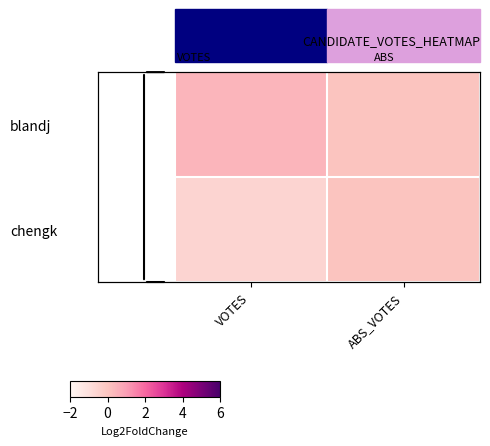

Which series has the largest total across all categories?

blandj